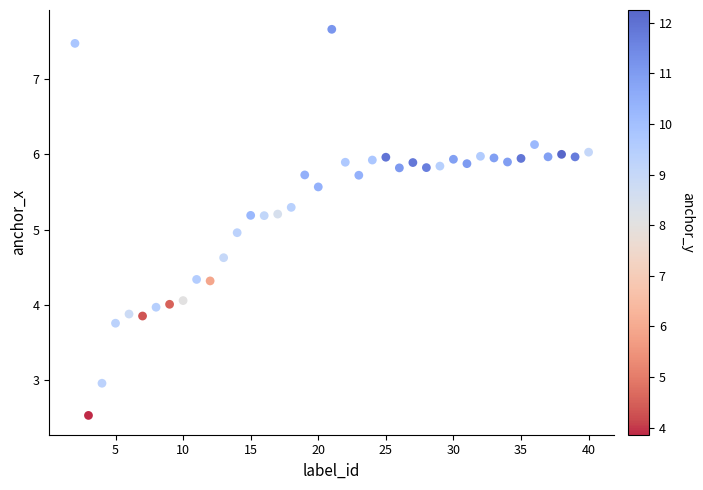

What is the range of Y values (max minus min)?

5.1